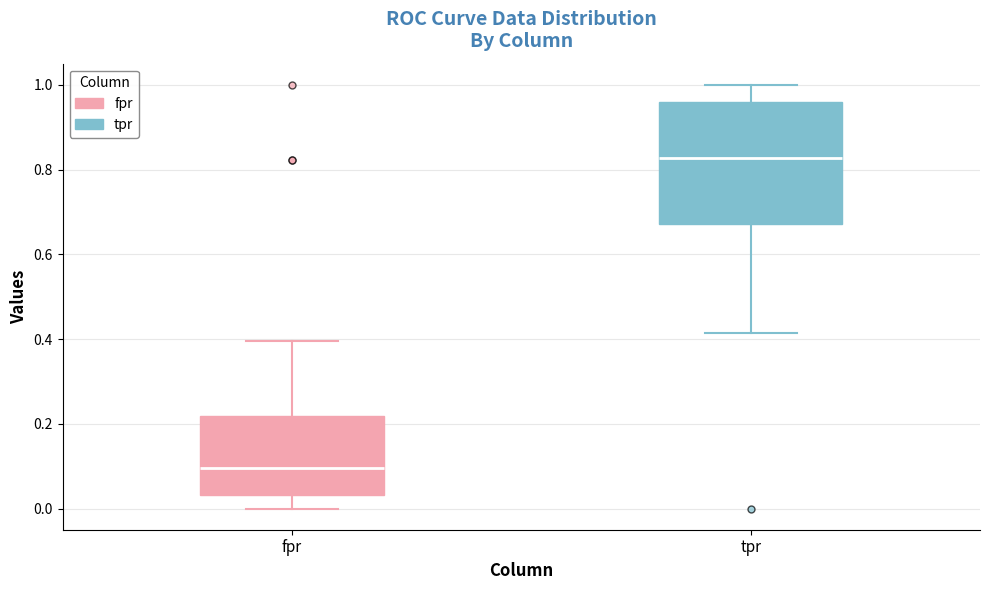

Which box is the tallest, from its lower edge to its upper edge?

tpr